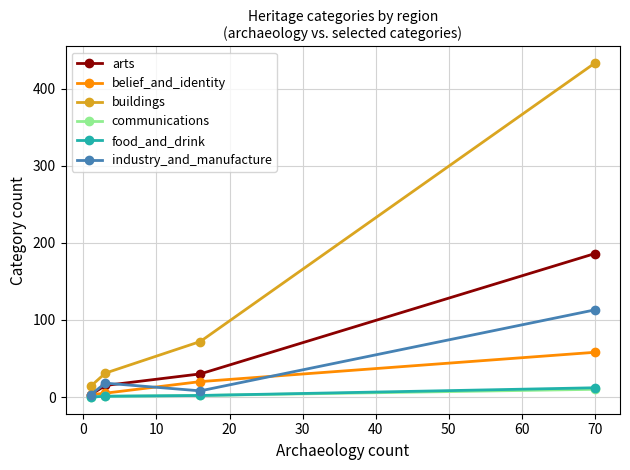

True or false: buildings and industry_and_manufacture cross at least once.

False